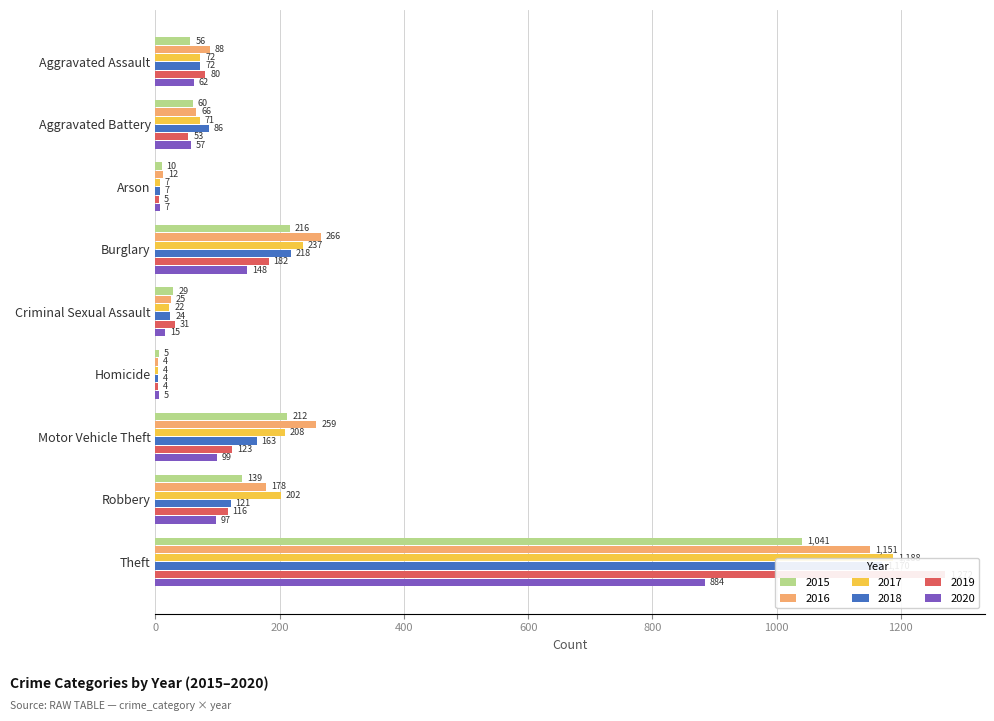

At which label is 2018 closest to 587?

Burglary